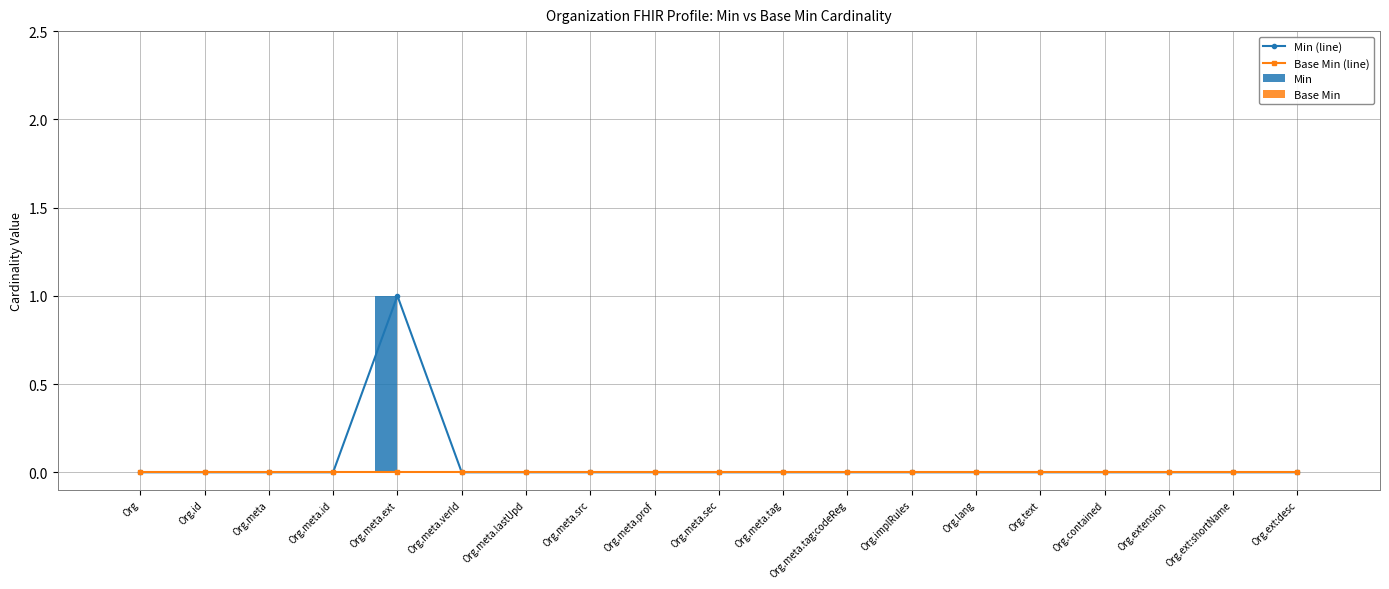

Rank the categories by Base Min (line) value from highest to lowest.

Org, Org.id, Org.meta, Org.meta.id, Org.meta.ext, Org.meta.verId, Org.meta.lastUpd, Org.meta.src, Org.meta.prof, Org.meta.sec, Org.meta.tag, Org.meta.tag:codeReg, Org.implRules, Org.lang, Org.text, Org.contained, Org.extension, Org.ext:shortName, Org.ext:desc